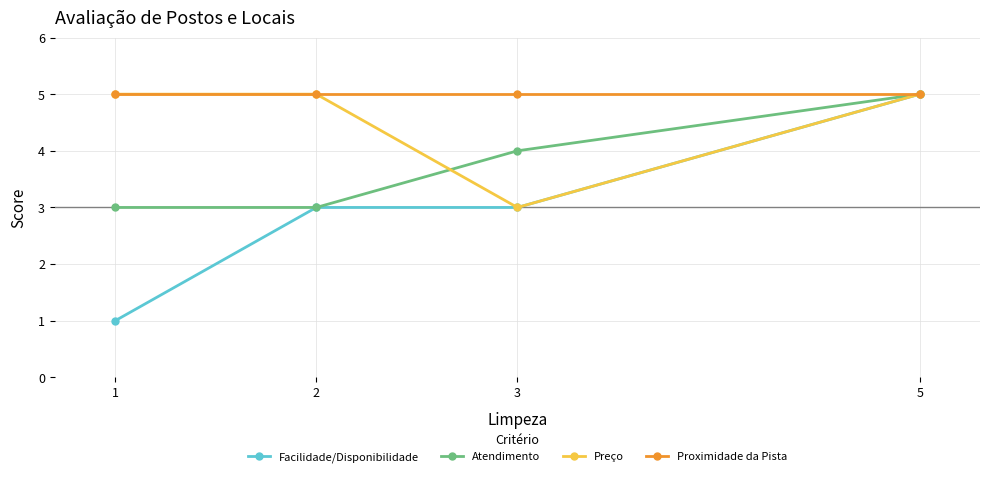

Does the chart have visible grid lines?

Yes